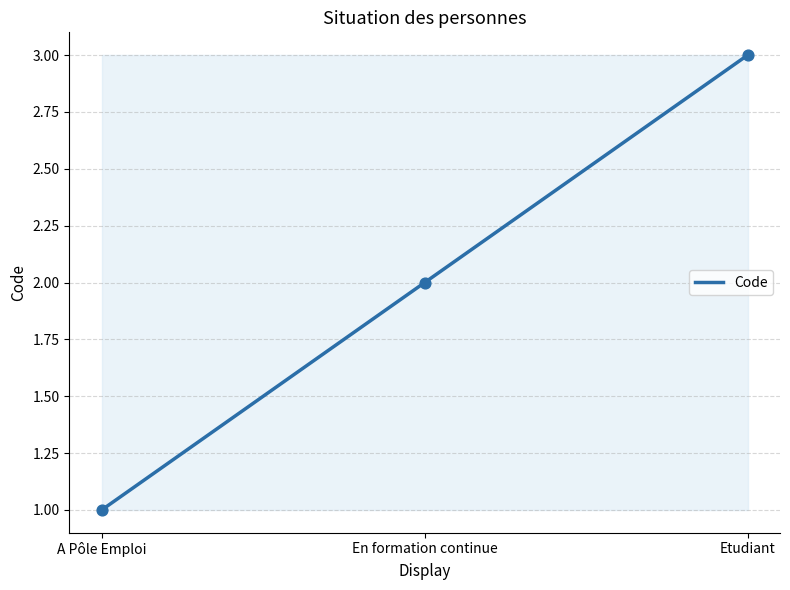

Between Etudiant and A Pôle Emploi, which is larger?

Etudiant